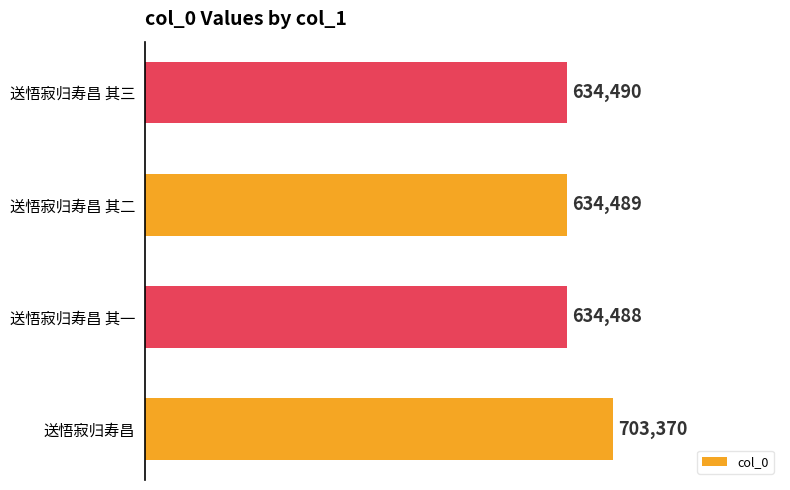

The value at 送悟寂归寿昌 is 950217. True or false?

False